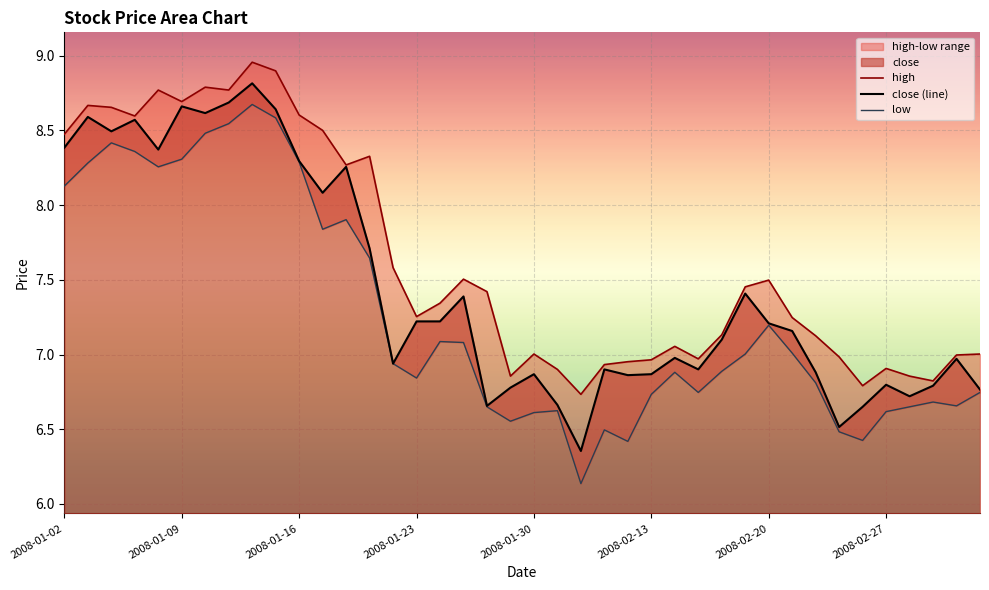

At 2008-01-30, list the series in order from smallest to largest.

low, close, high